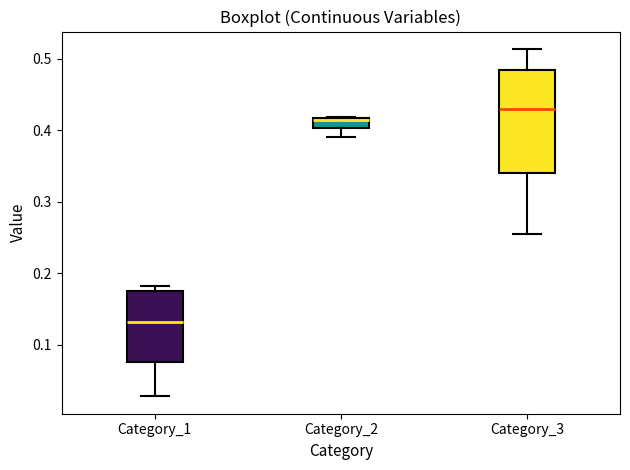

Where does the median line of the box for Category_3 sit on the y-axis? The values are not printed on the chart, so give them approximately, as read against the axis.

0.43